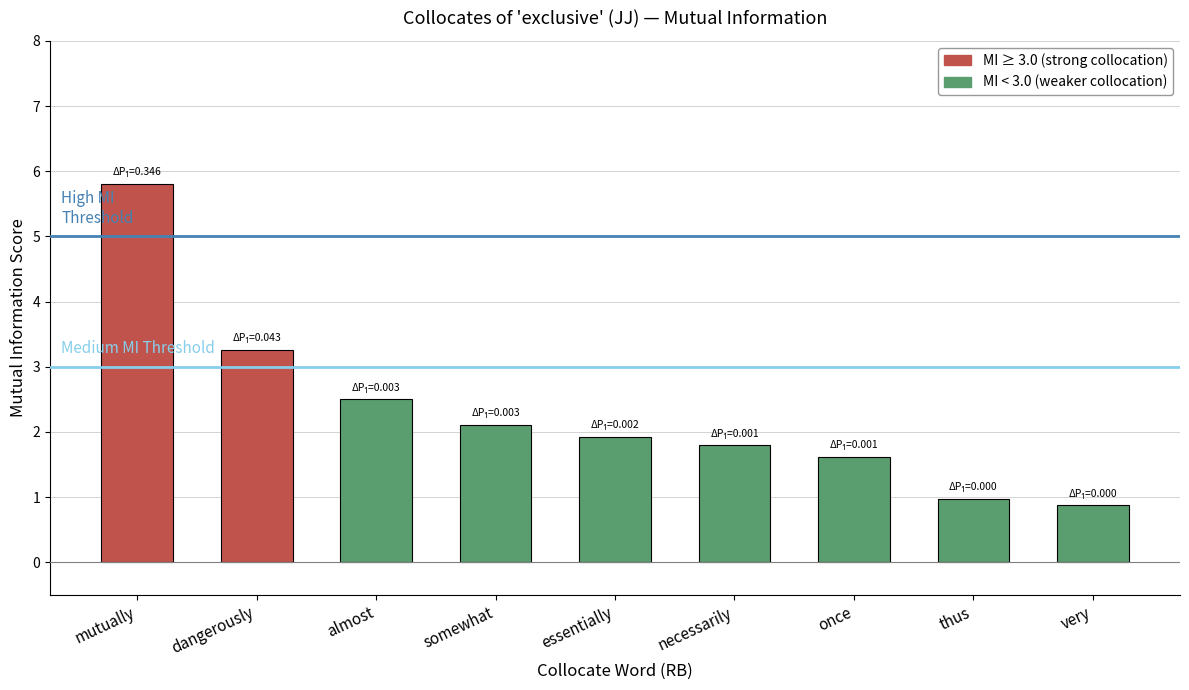

How many bars are there in total?

9